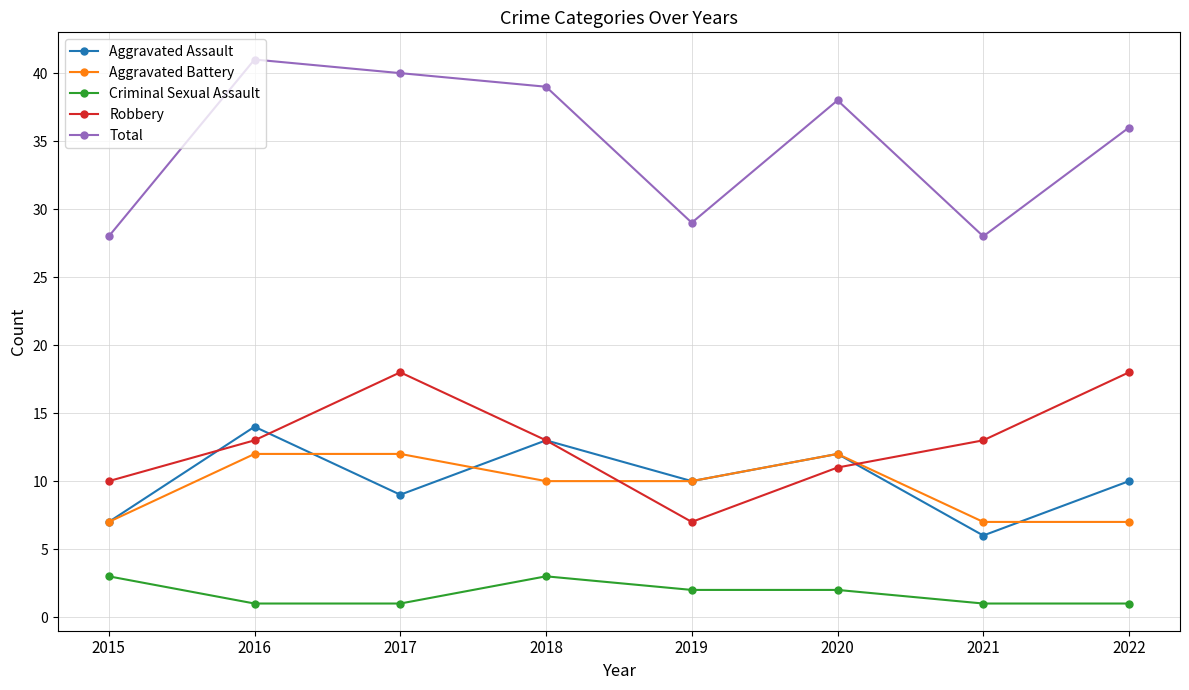

List the series in order of their peak value, lowest first.

Criminal Sexual Assault, Aggravated Battery, Aggravated Assault, Robbery, Total